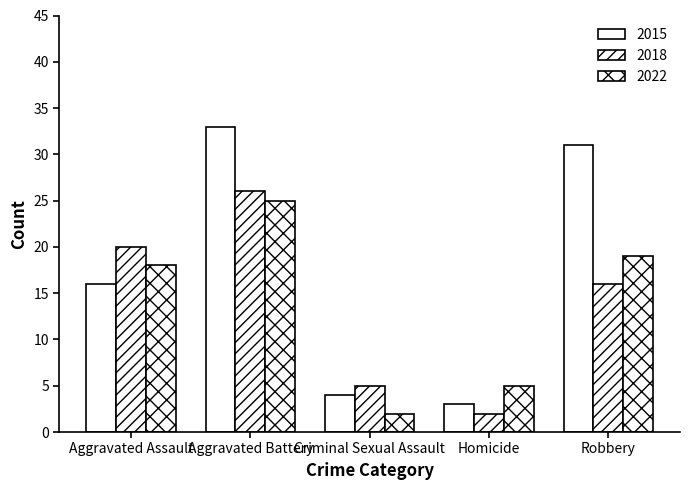

At Aggravated Assault, list the series in order from largest to smallest.

2018, 2022, 2015